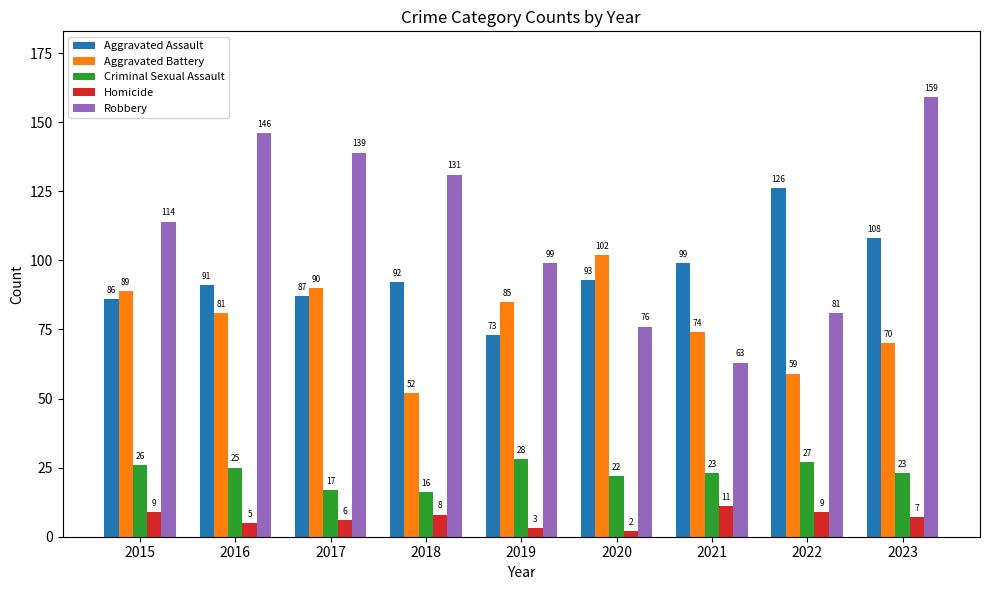

Are the bars grouped side by side (vs. stacked)?

Yes